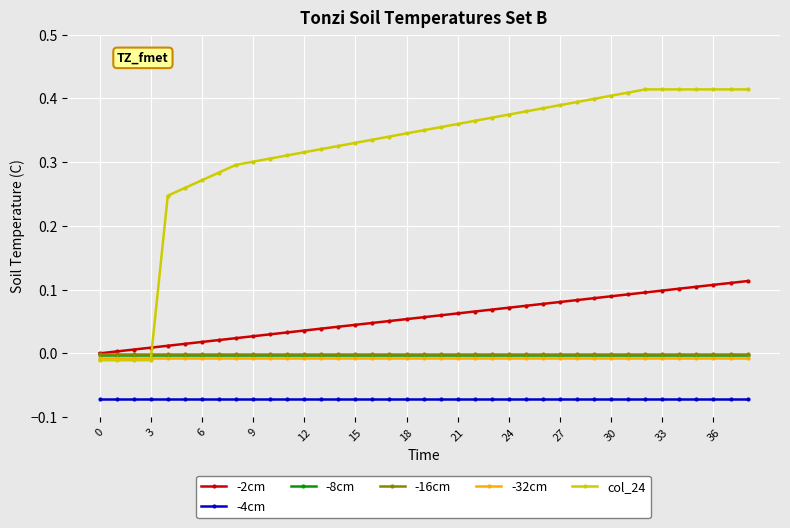

True or false: -4cm and -16cm intersect in this chart.

False